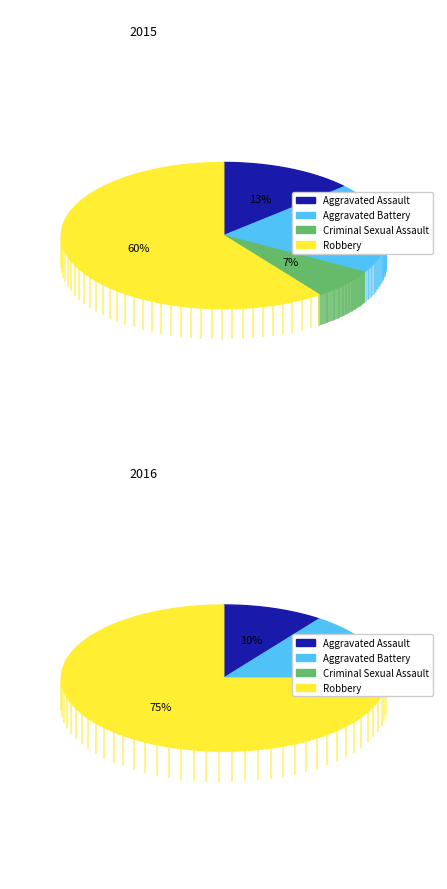

Between Robbery and Aggravated Assault, which is larger?

Robbery